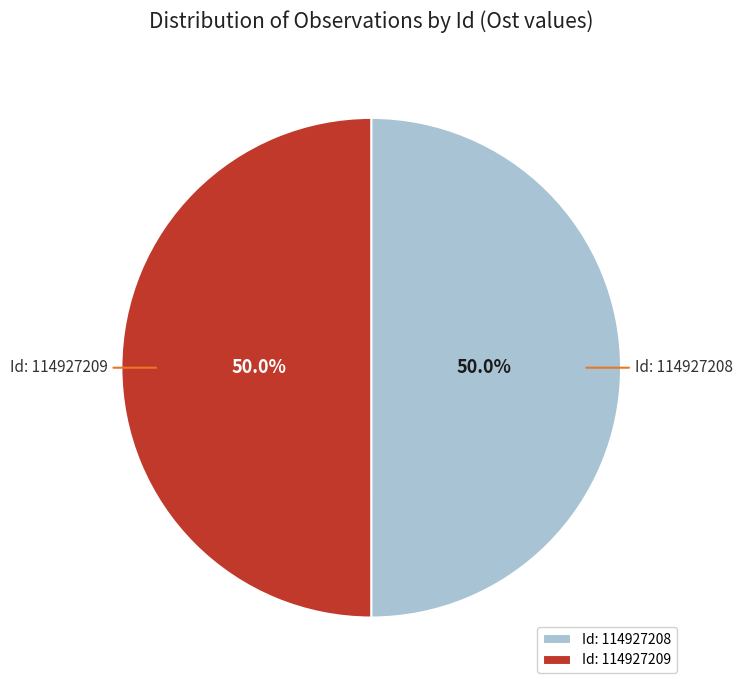

Combined, do Id: 114927208 and Id: 114927209 account for over 50%?

Yes